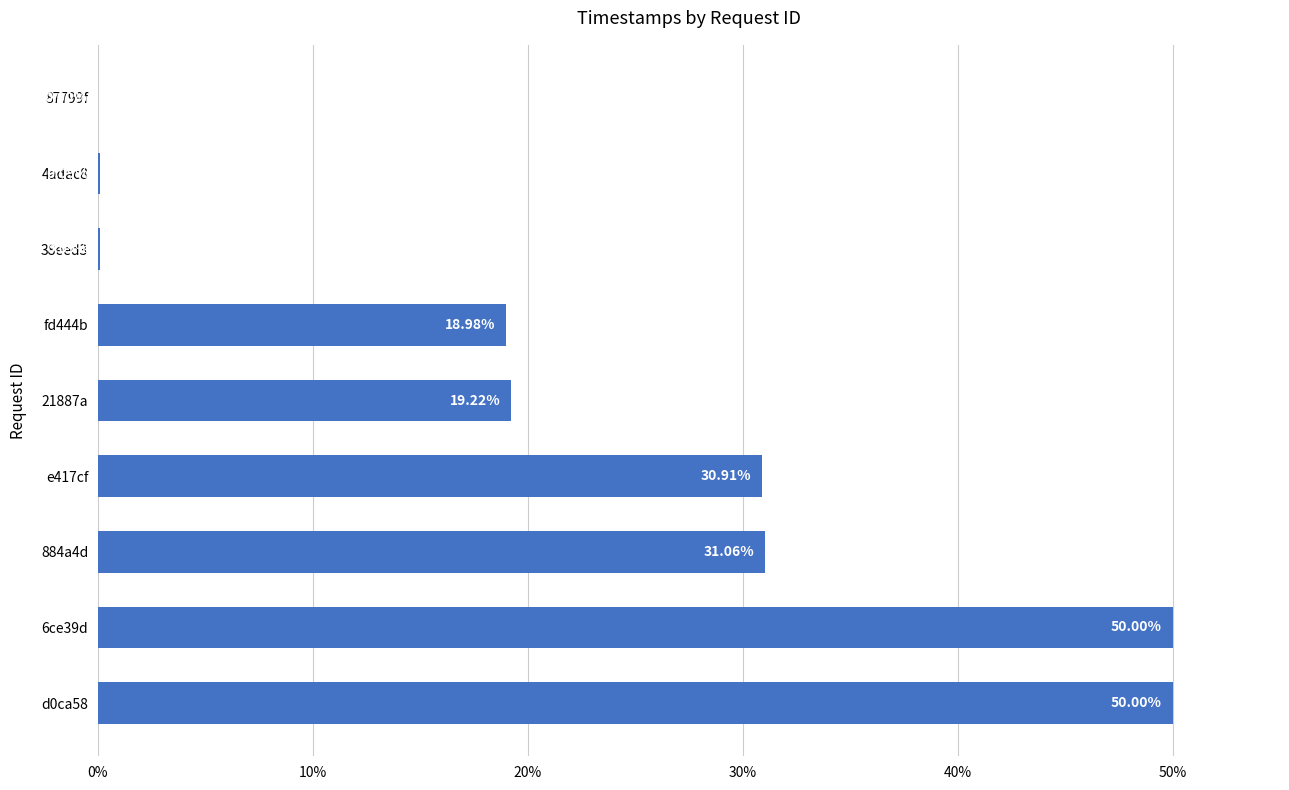

Which has a higher value, 884a4d or e417cf?

884a4d